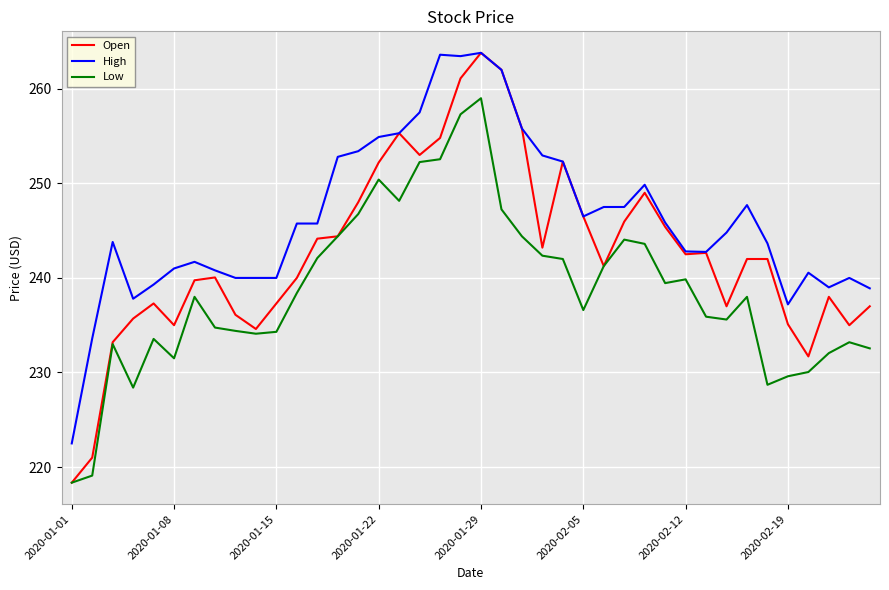

Which series has the widest spread of values?

Open